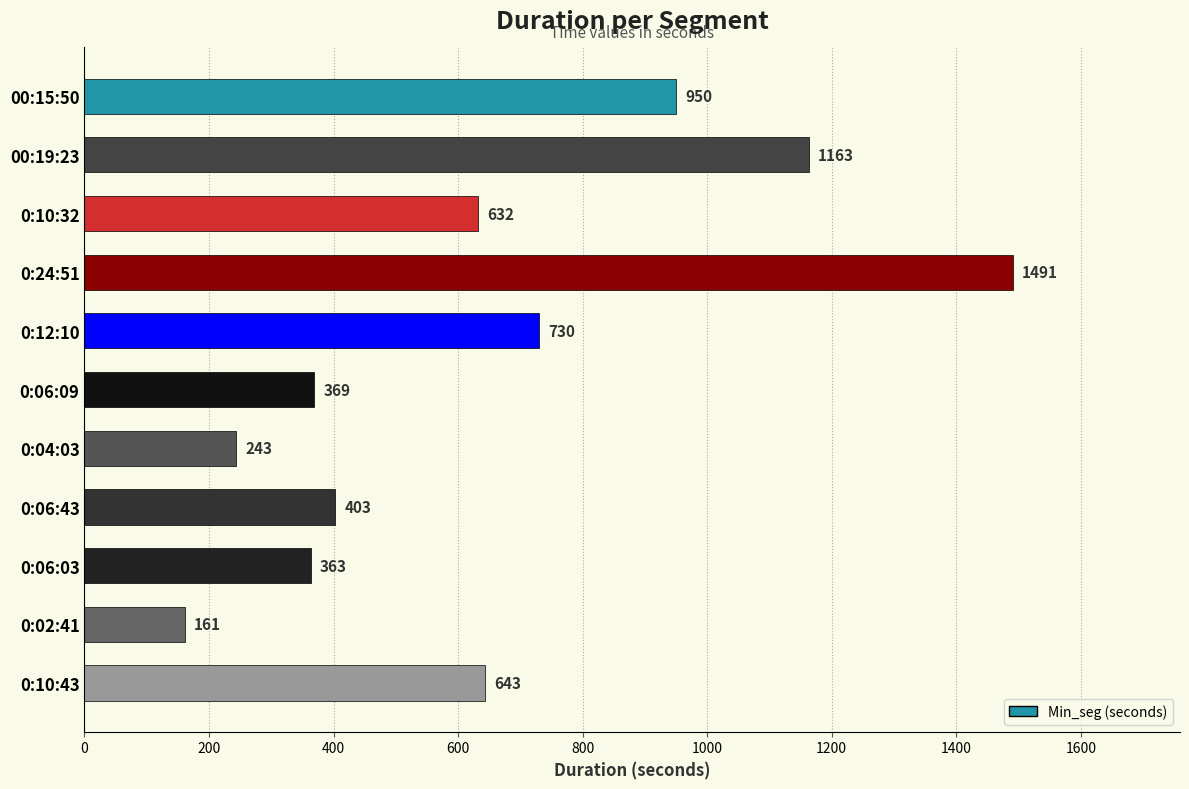

What position from the top is 0:02:41?

10